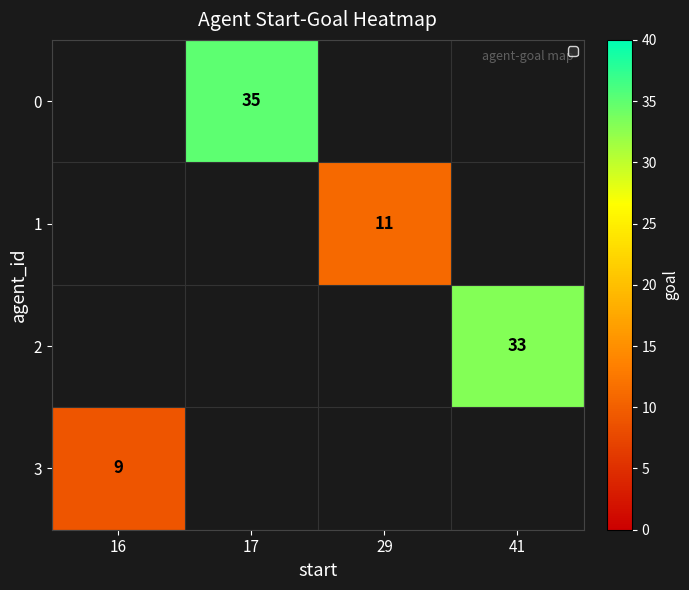

Which category has the lowest value in the 0 series?

16